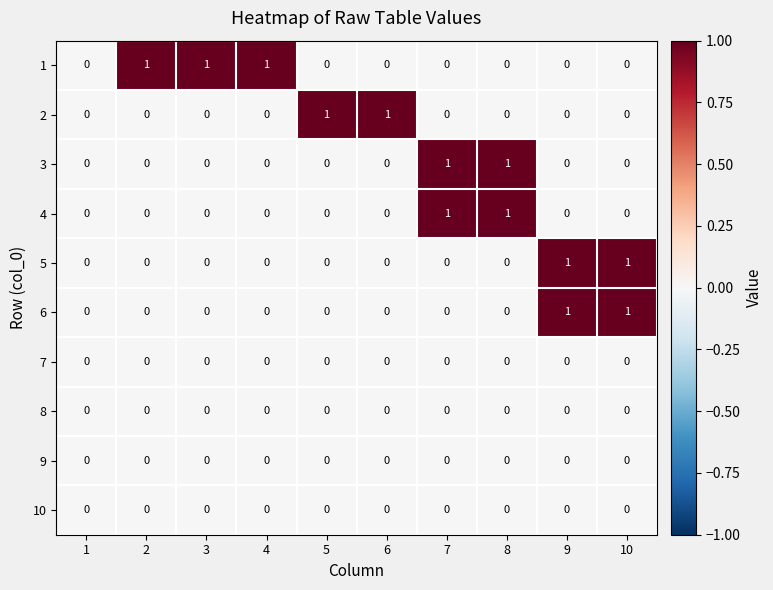

What is the total value across all series at 9?

2